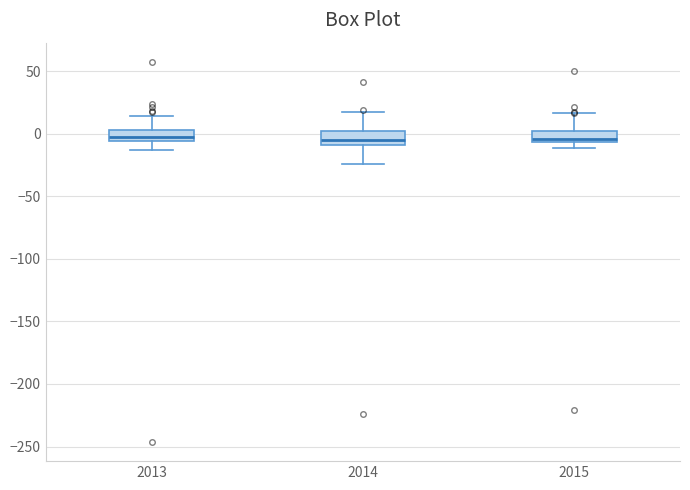

Reading left to right, transcribe this box plot: for each box, give where its median line is, the range the box spans, and where its two whiskers end, as read against the y-axis. The values are not printed on the chart, so give them approximately, as read against the axis.

2013: median 0, box -5 to 5, whiskers -15 to 15
2014: median -5, box -10 to 0, whiskers -25 to 15
2015: median -5 (just above the box's lower edge), box -5 to 5, whiskers -10 to 15